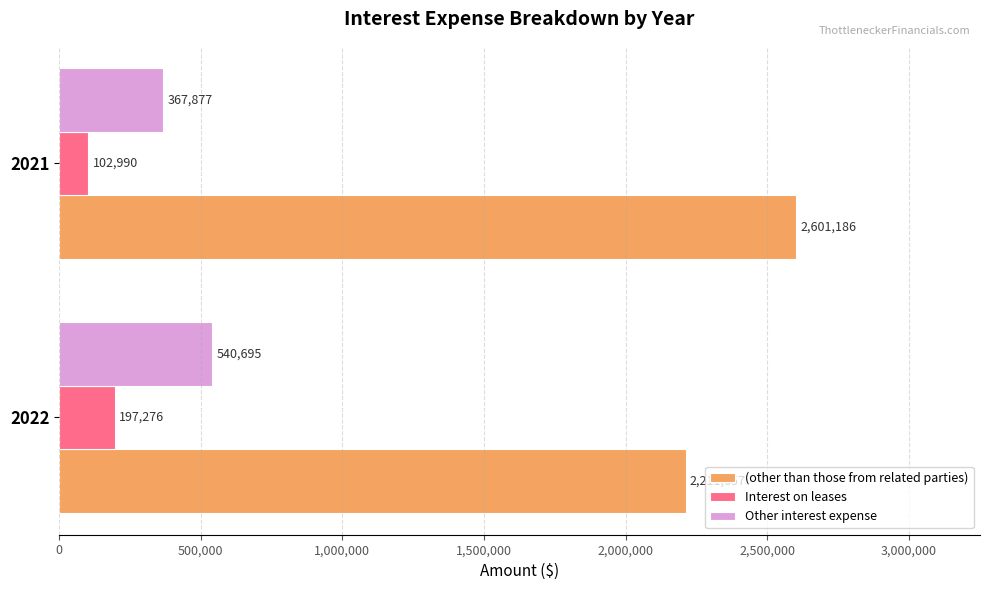

True or false: Other interest expense has a value of 869242 at 2022.

False